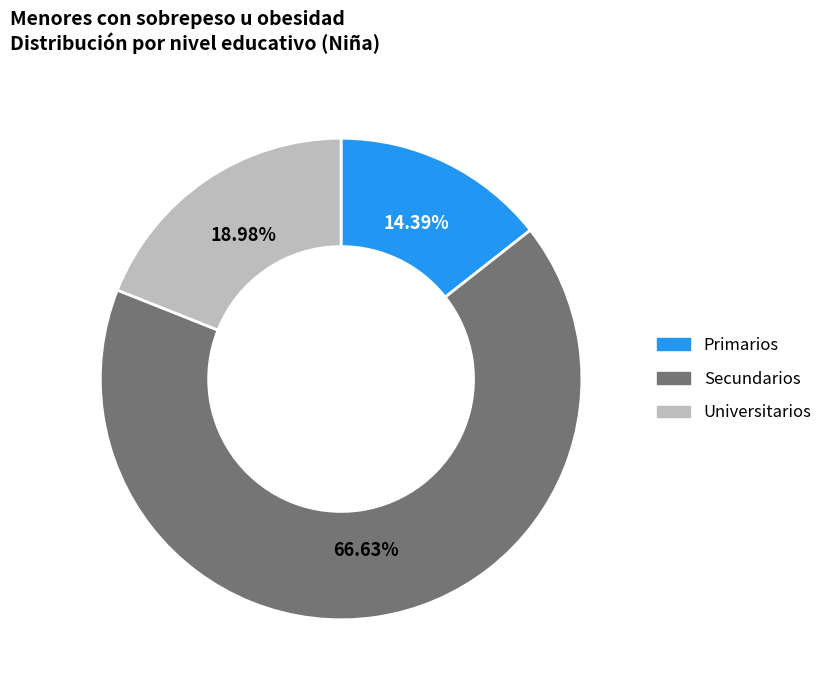

Between Secundarios and Universitarios, which is larger?

Secundarios